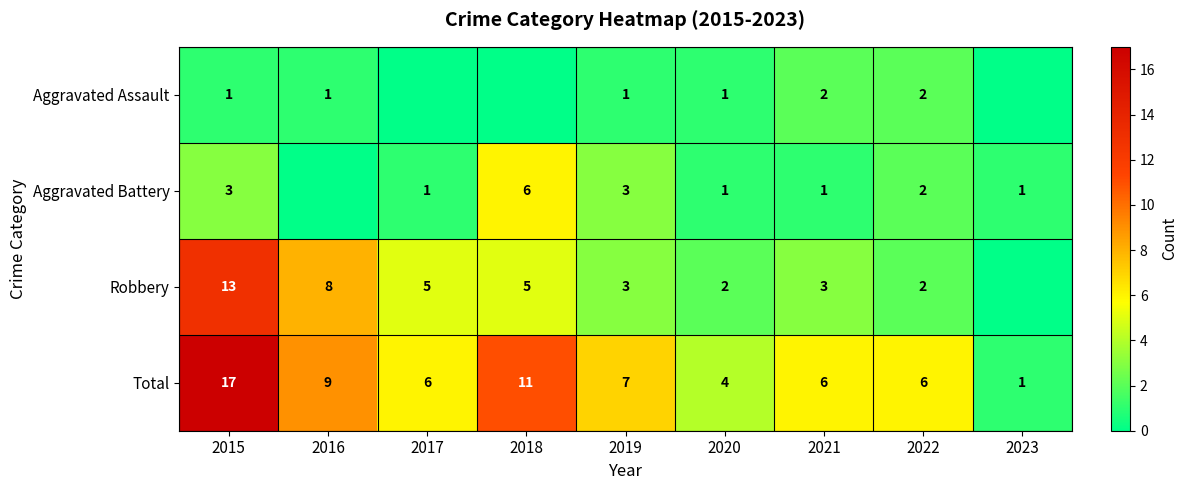

Is it true that Robbery equals 3 at 2021?

True